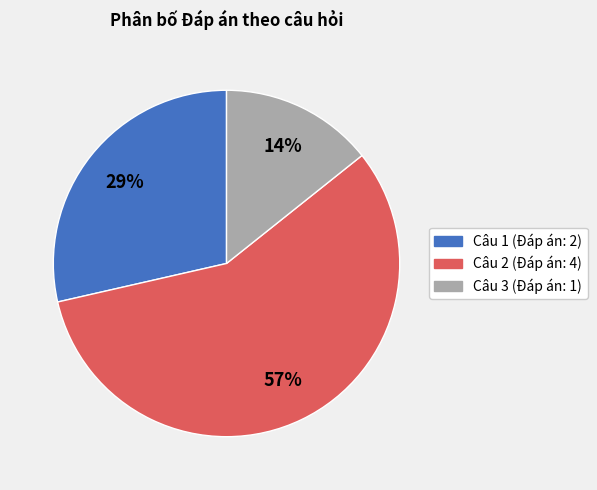

To the nearest percent, what is the average slice percentage?

33%